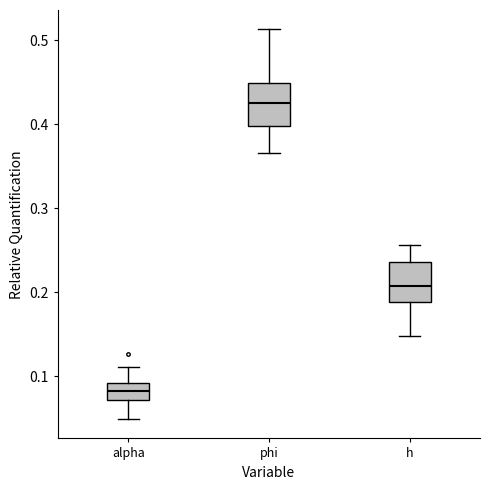

Reading left to right, transcribe this box plot: for each box, give where its median line is, the range the box spans, and where its two whiskers end, as read against the y-axis. The values are not printed on the chart, so give them approximately, as read against the axis.

alpha: median 0.08, box 0.07 to 0.09, whiskers 0.05 to 0.11
phi: median 0.43, box 0.40 to 0.45, whiskers 0.37 to 0.51
h: median 0.21, box 0.19 to 0.24, whiskers 0.15 to 0.26